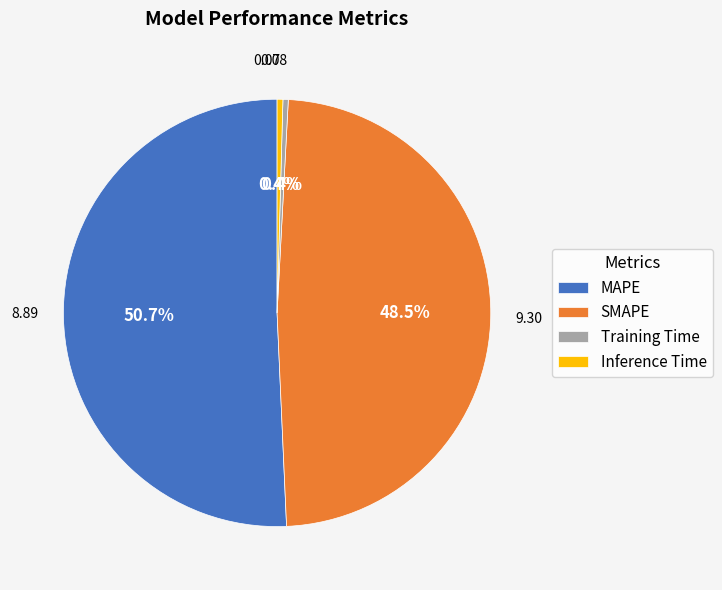

What is the total percentage of Training Time and SMAPE?

48.9%